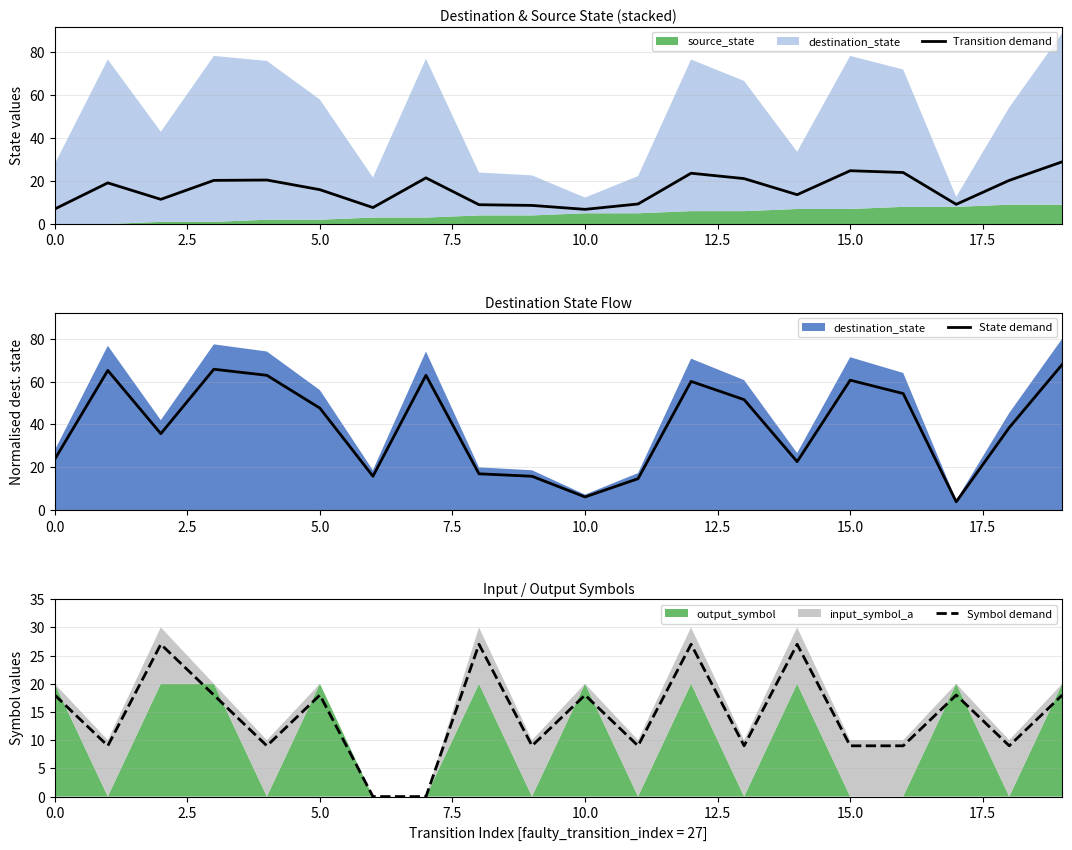

What is the minimum value for Transition demand?

6.8